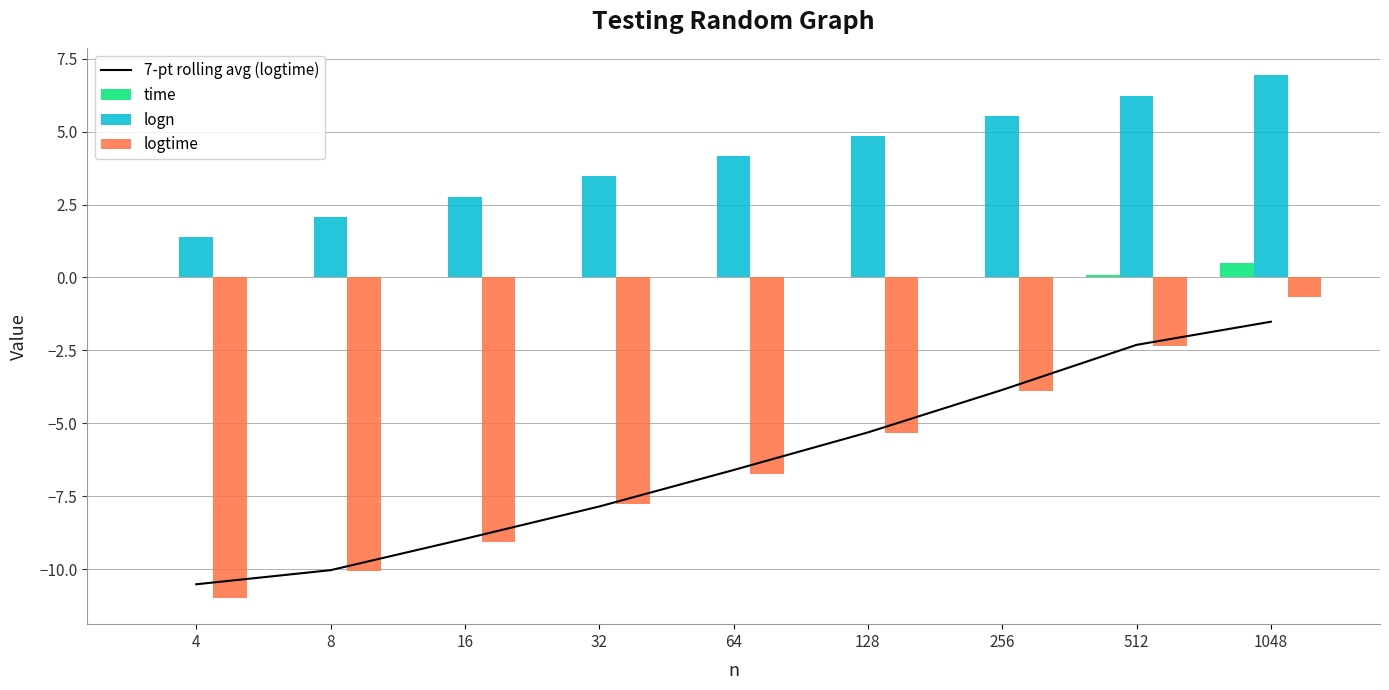

What is the difference between the logn values at 1048 and 16?

4.2